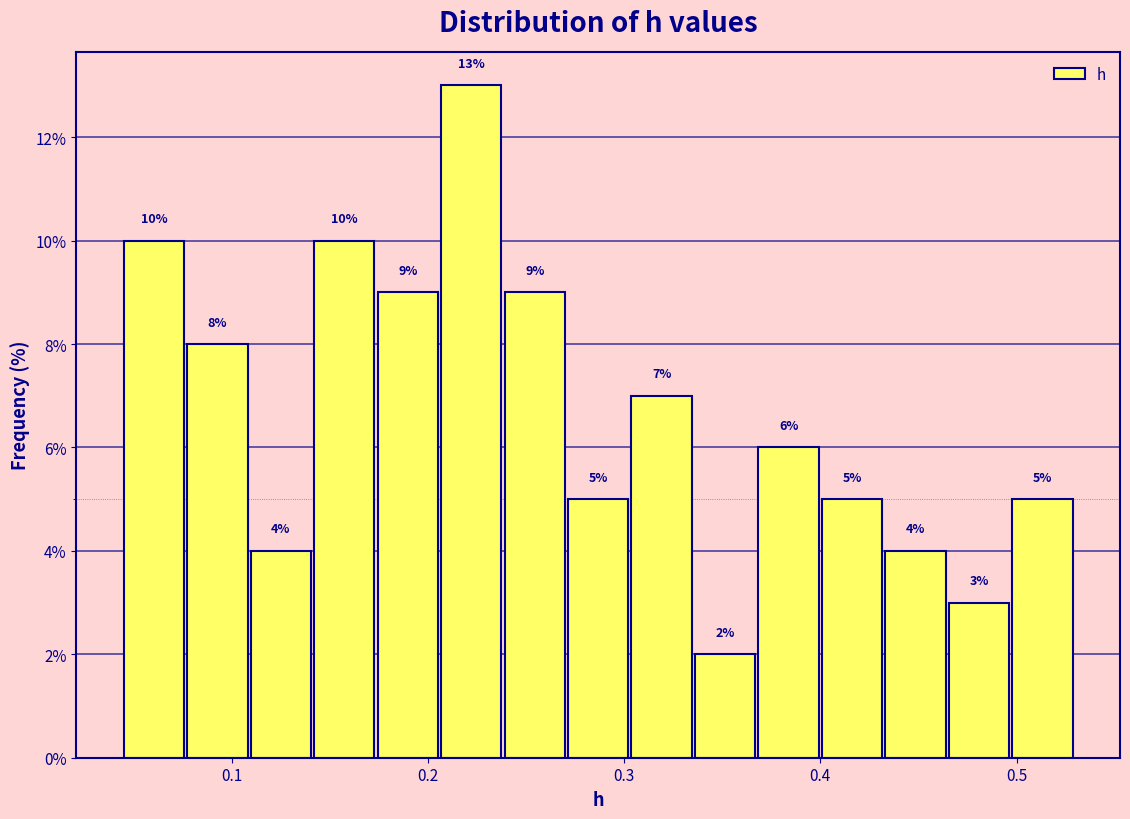

Read against the x-axis, roughly where is the centre of the tallest bar?

0.22